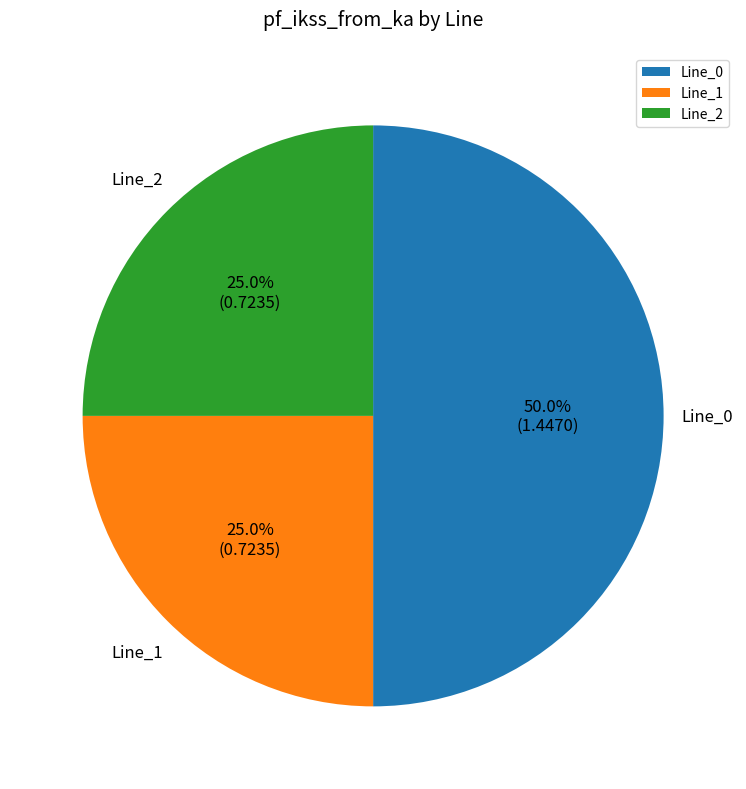

To the nearest percent, what is the combined percentage of Line_0 and Line_1?

75%